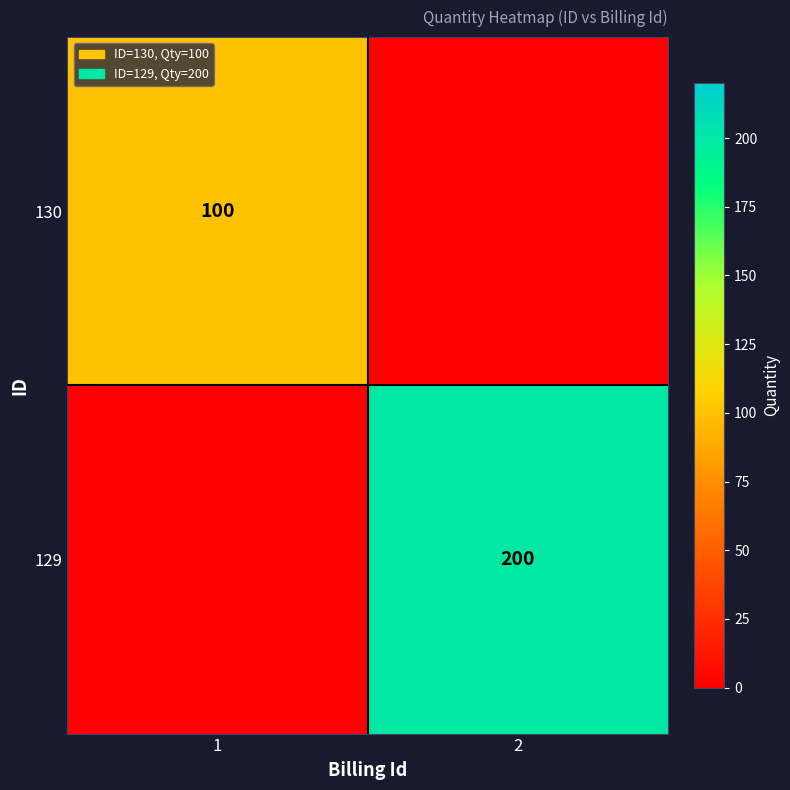

True or false: 129 has a value of 344 at 2.

False